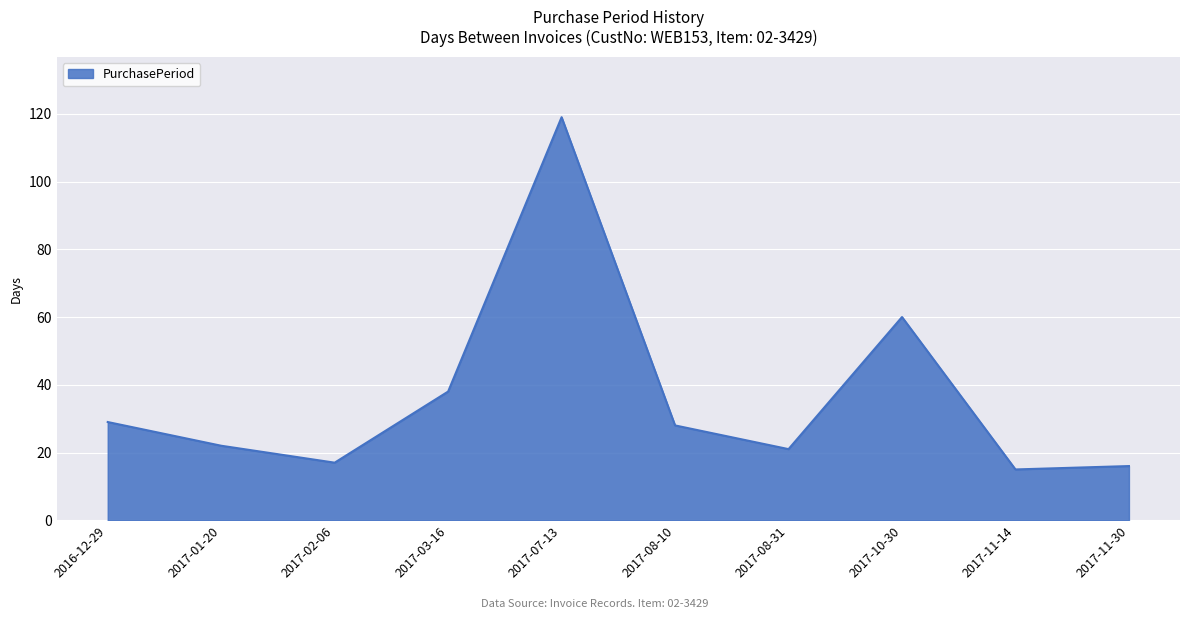

Approximately how many times larger is the value at 2017-08-31 compared to 2017-01-20?

1.0